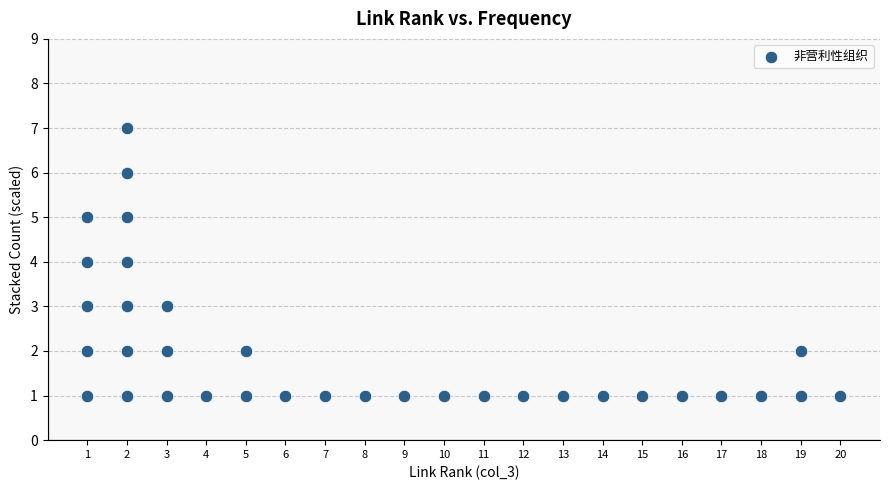

What is the range of X values (max minus min)?

19